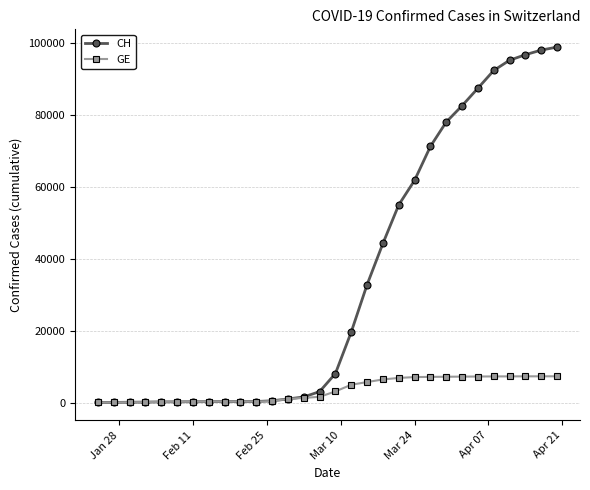

Which series has the largest range (max minus min)?

CH